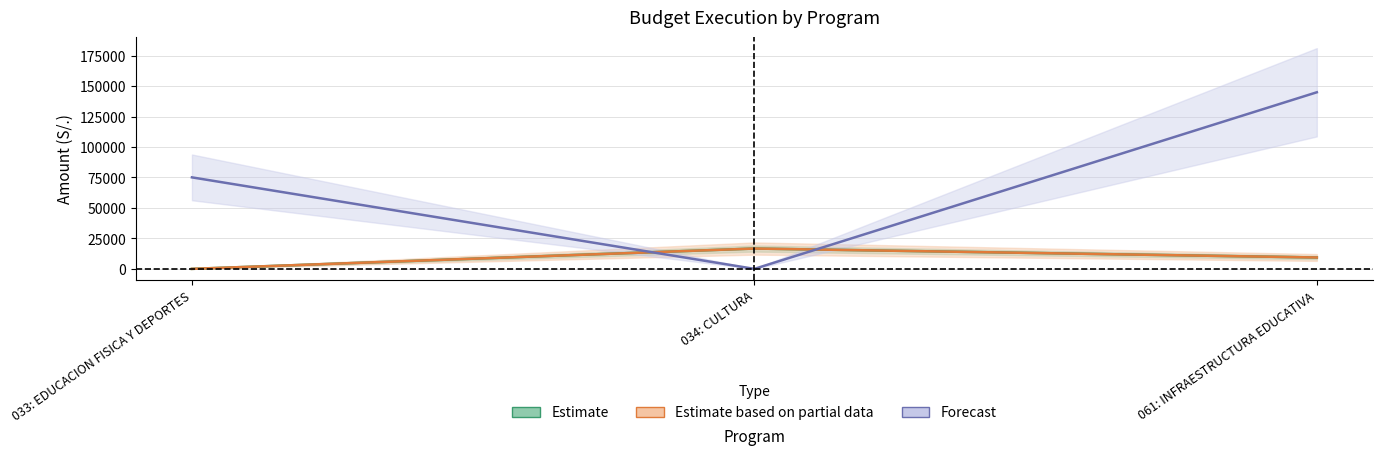

Does the chart have visible grid lines?

Yes